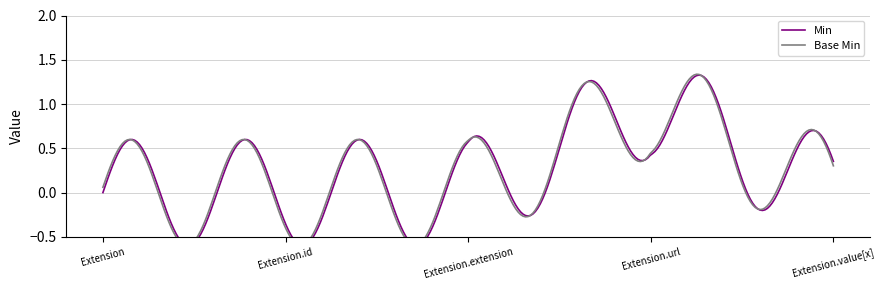

Between Extension.id and Extension.value[x], which series saw the biggest shift?

Min